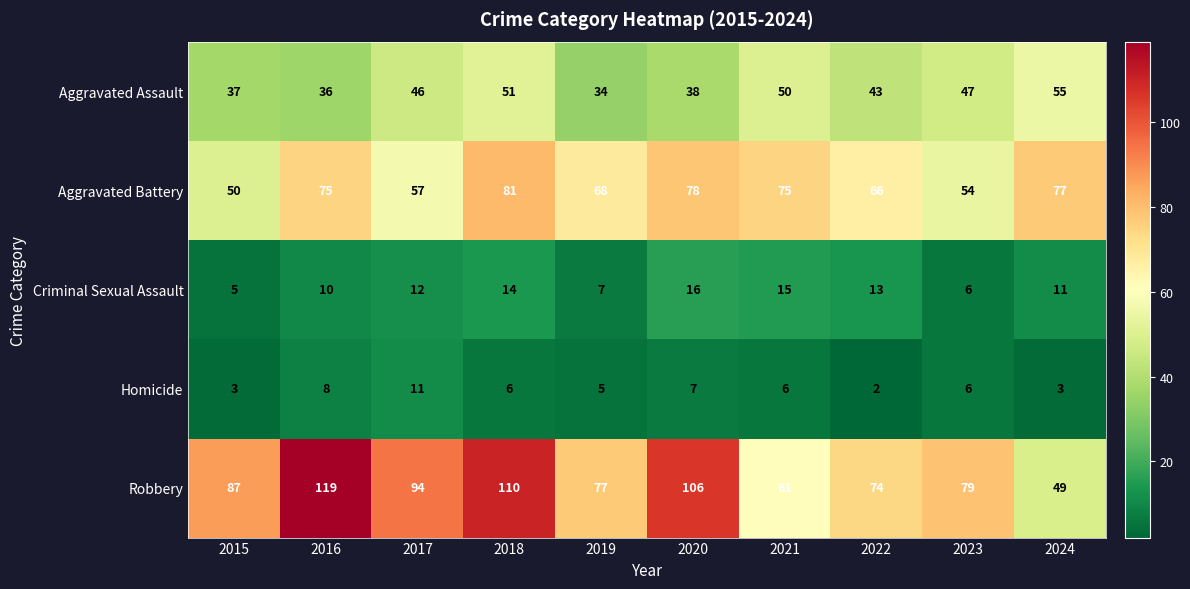

Count the number of data series in this chart.

5